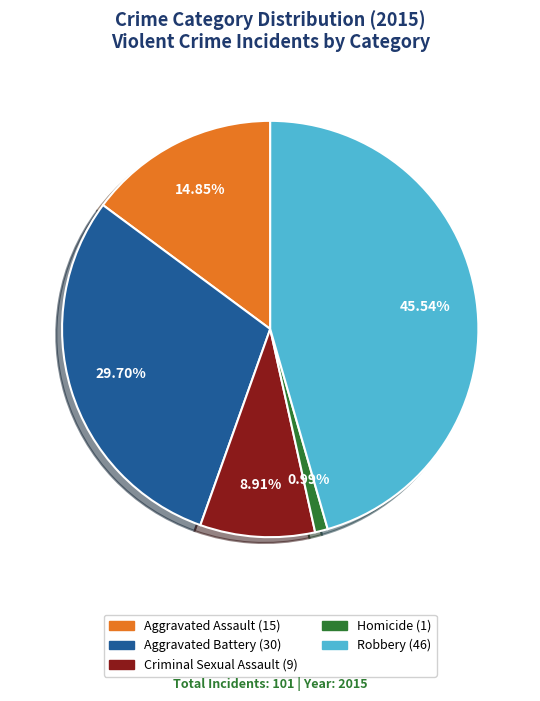

Combined, what portion of the pie is Aggravated Assault and Aggravated Battery?

44.6%